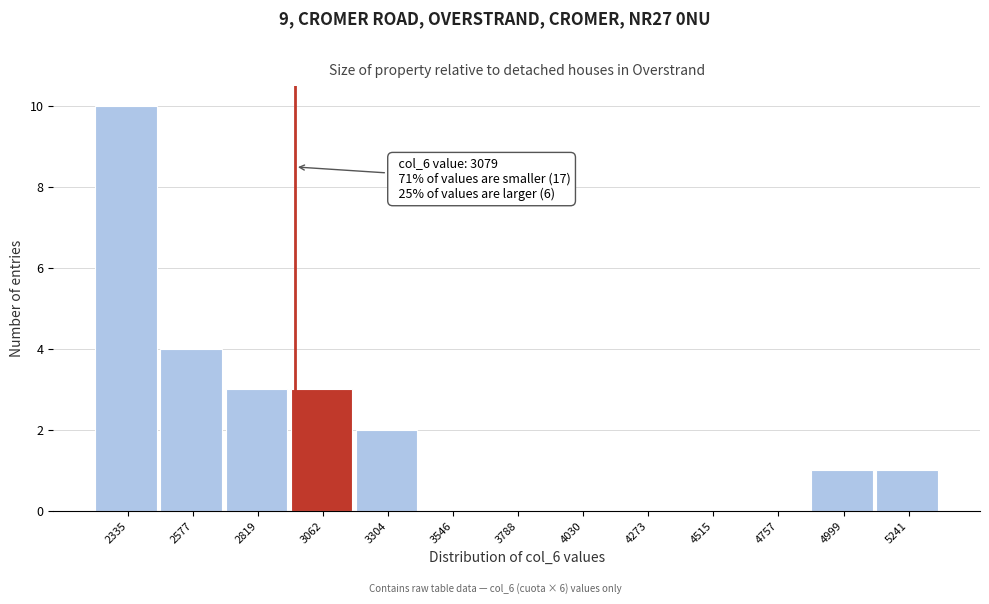

Reading left to right, extract all data points from this chart.

2335=10	2577=4	2819=3	3062=3	3304=2	3546=0	3788=0	4030=0	4273=0	4515=0	4757=0	4999=1	5241=1